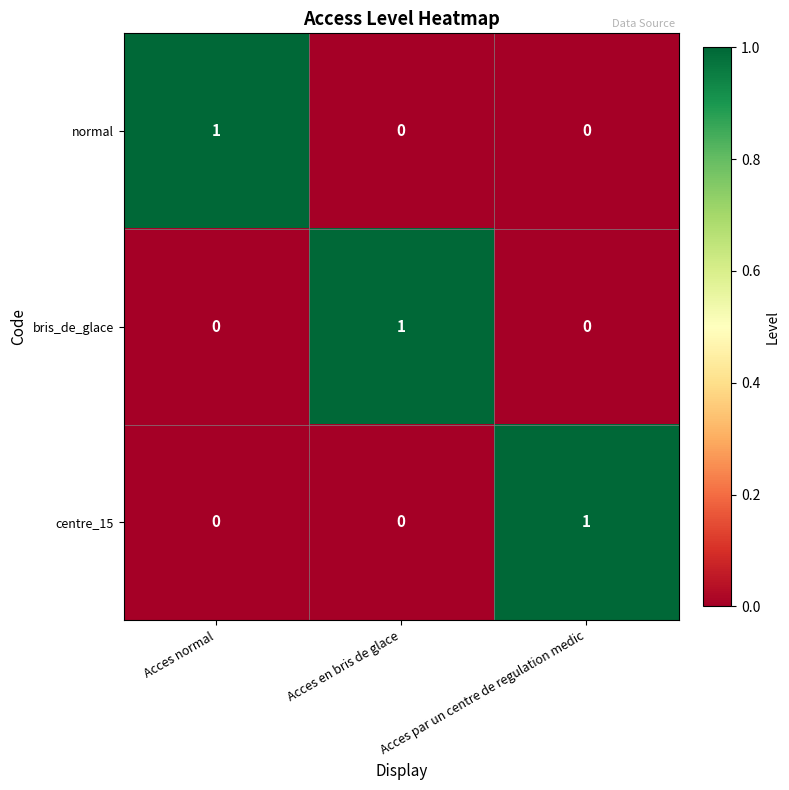

Is the value of bris_de_glace at Acces en bris de glace greater than the value of centre_15 at Acces normal?

Yes